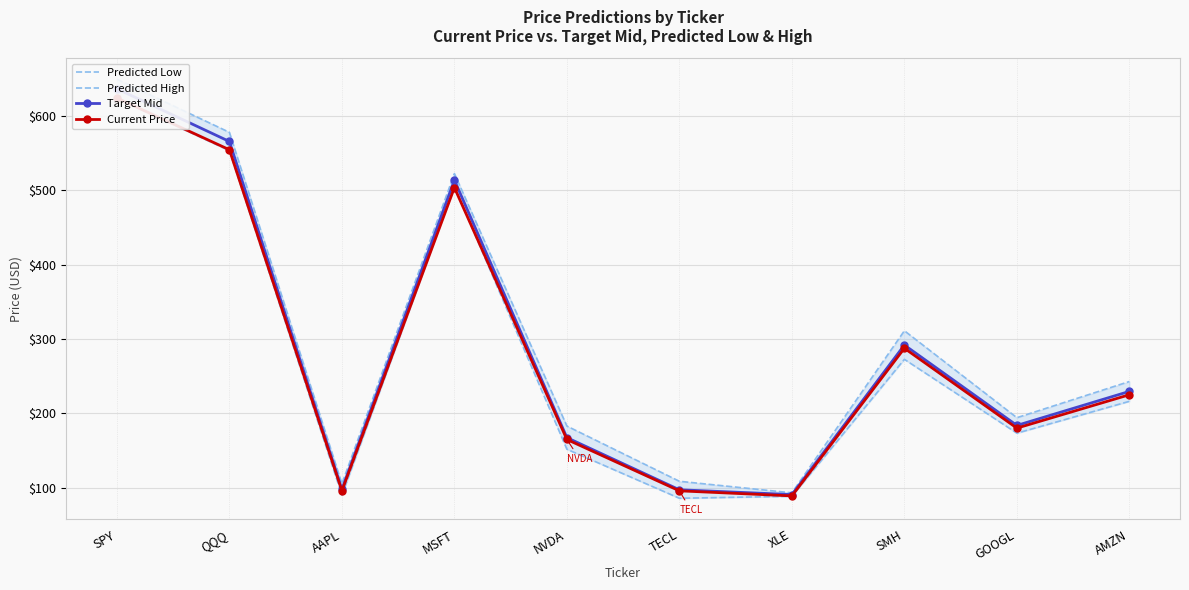

True or false: Predicted High and Predicted Low cross at least once.

False